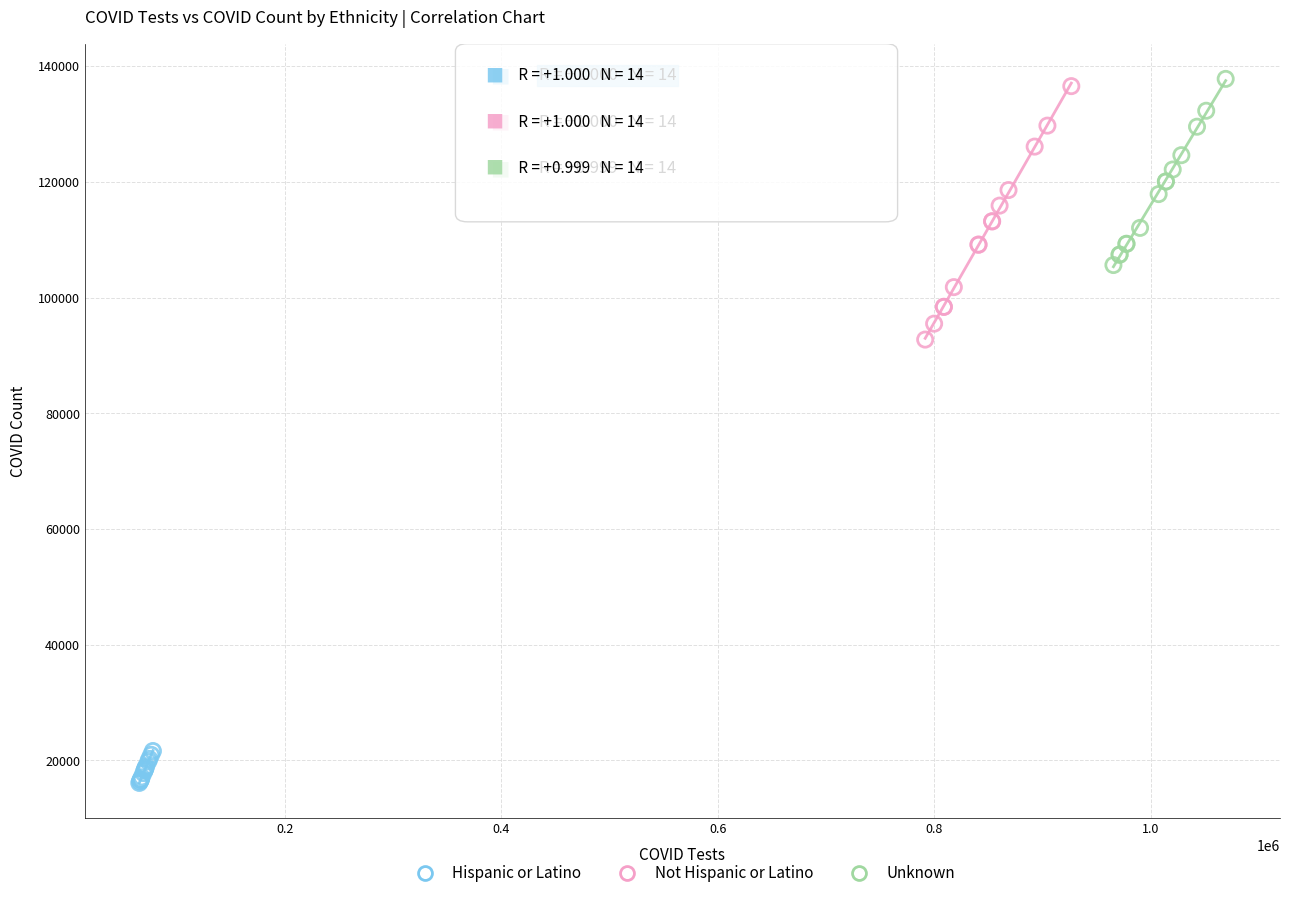

Which series has the largest Y range (max minus min)?

Not Hispanic or Latino